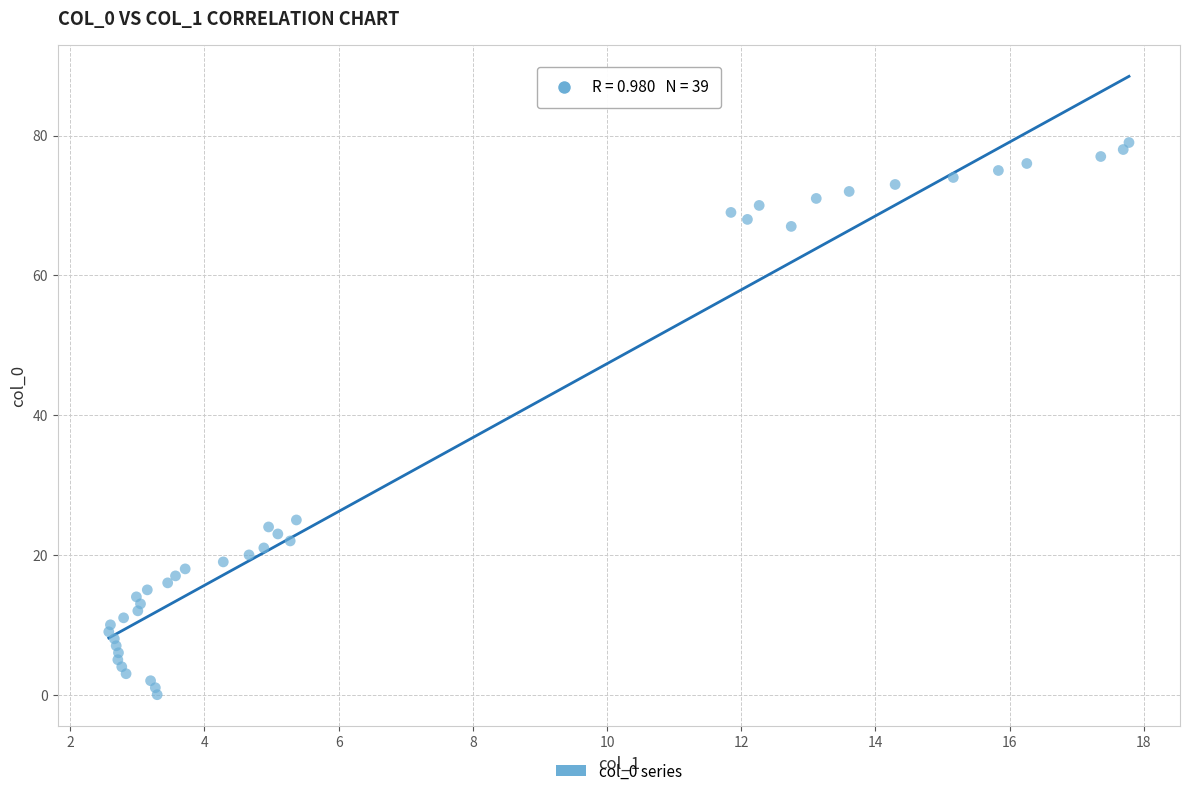

What Y value in the scatter plot is closest to 39?

25